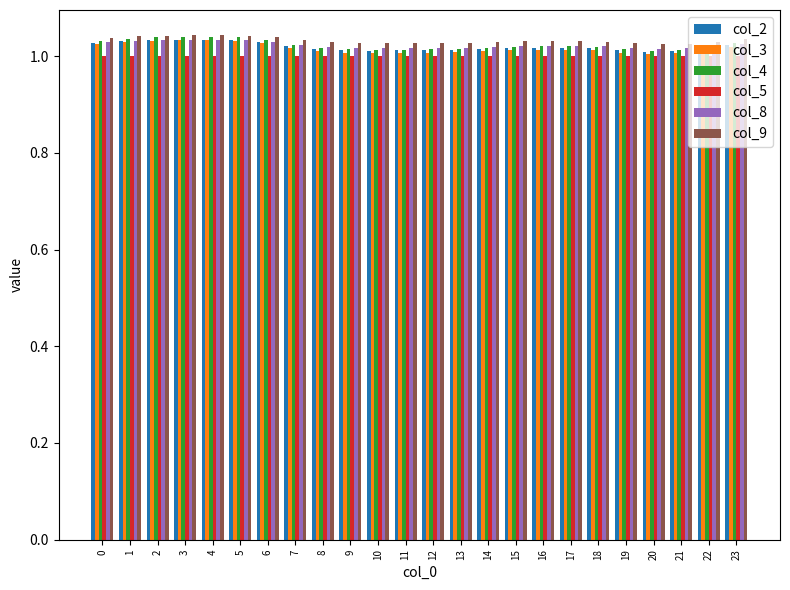

Does the chart contain any negative values?

No